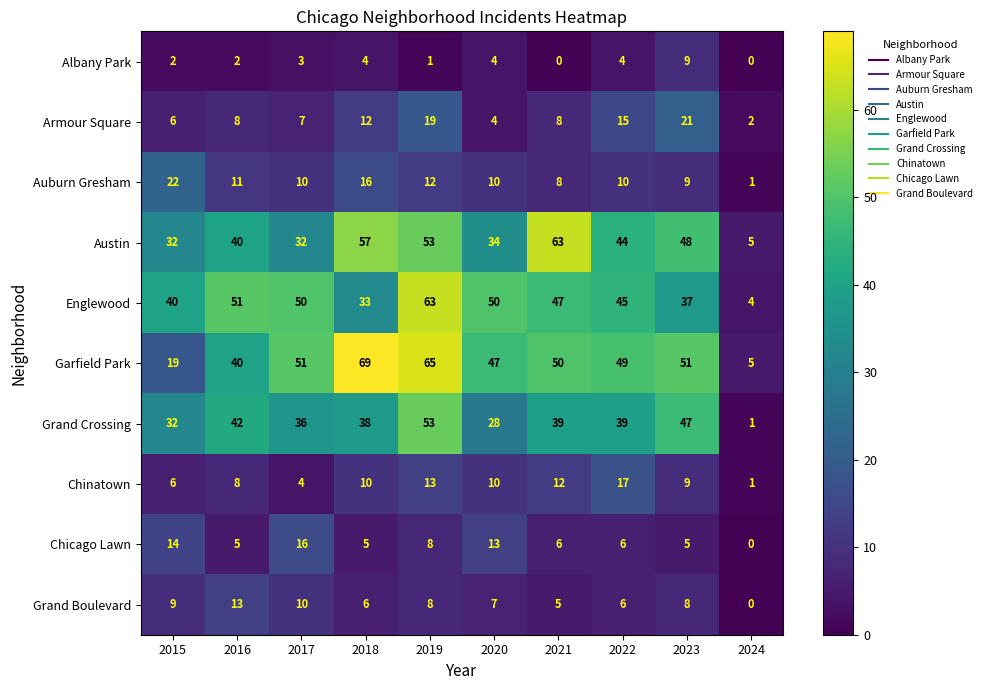

Rank the series at 2018 from lowest to highest value.

Albany Park, Chicago Lawn, Grand Boulevard, Chinatown, Armour Square, Auburn Gresham, Englewood, Grand Crossing, Austin, Garfield Park